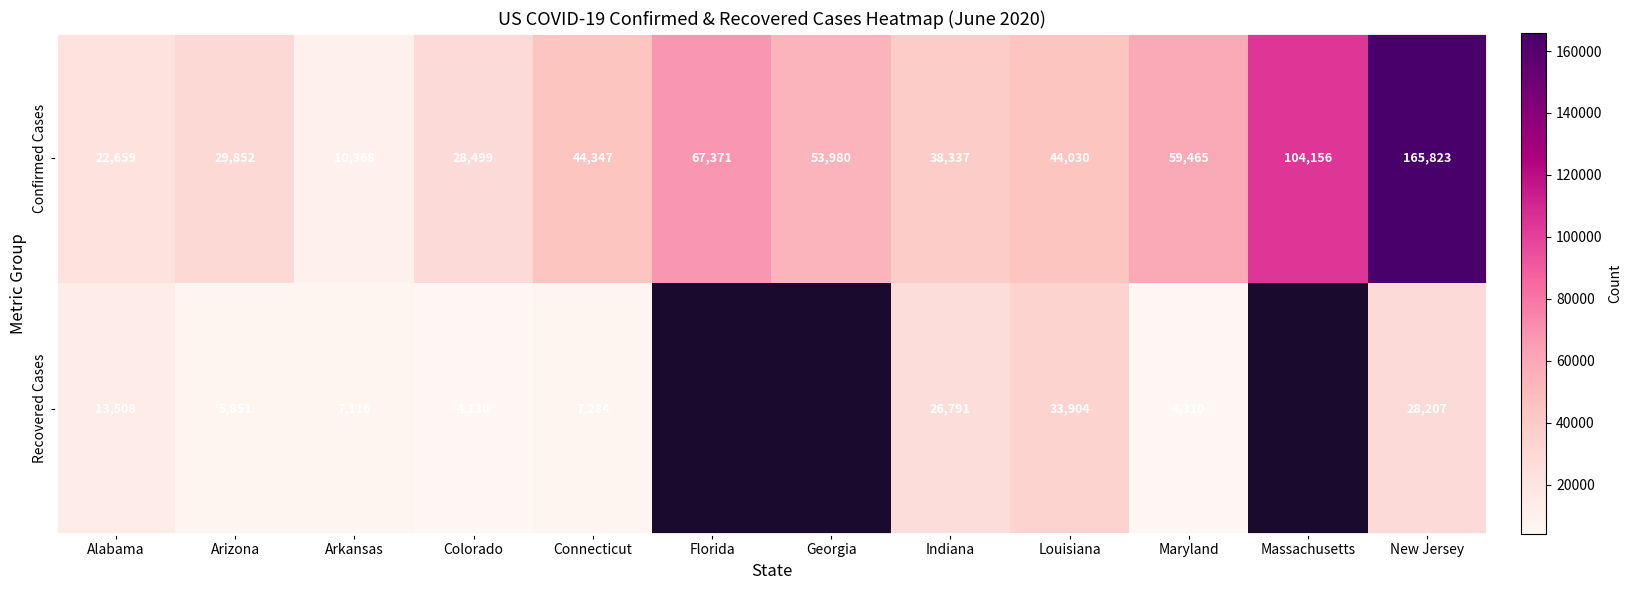

How many data points in Confirmed Cases are less than 44347?

6